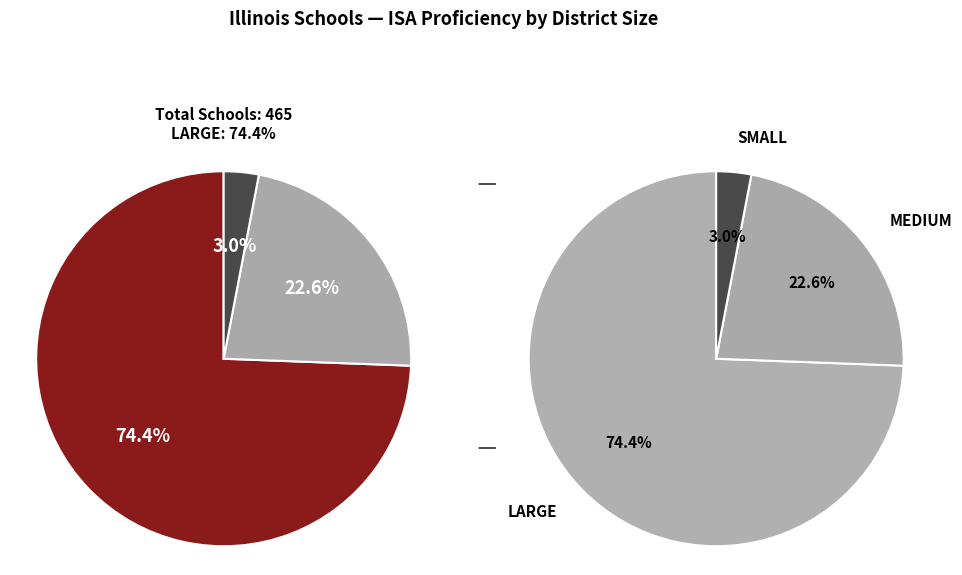

To the nearest percent, what is the difference between the LARGE and MEDIUM slice percentages?

52%